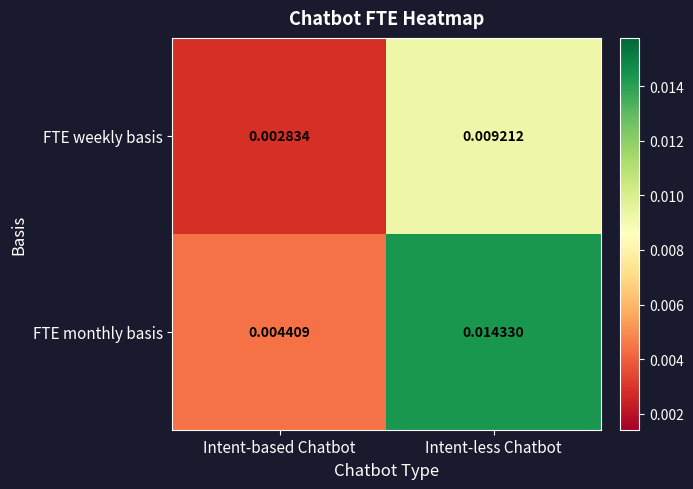

How many series are shown in this chart?

2